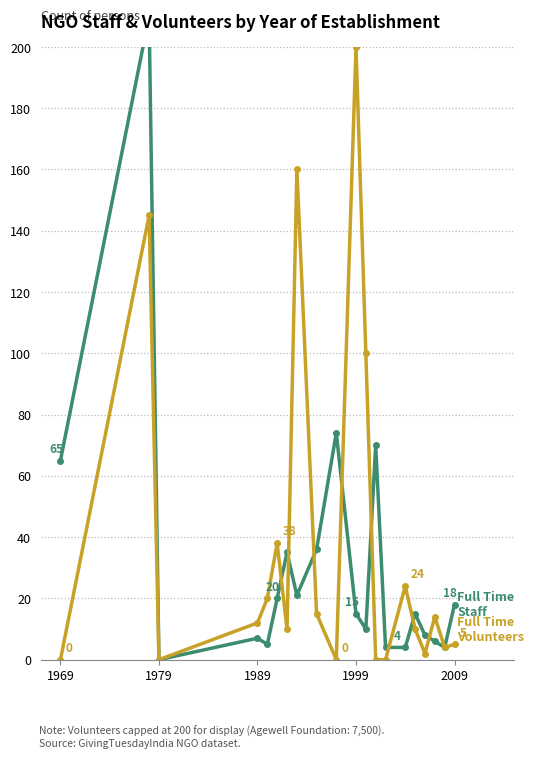

How many values in Full Time Volunteers are above zero?

15